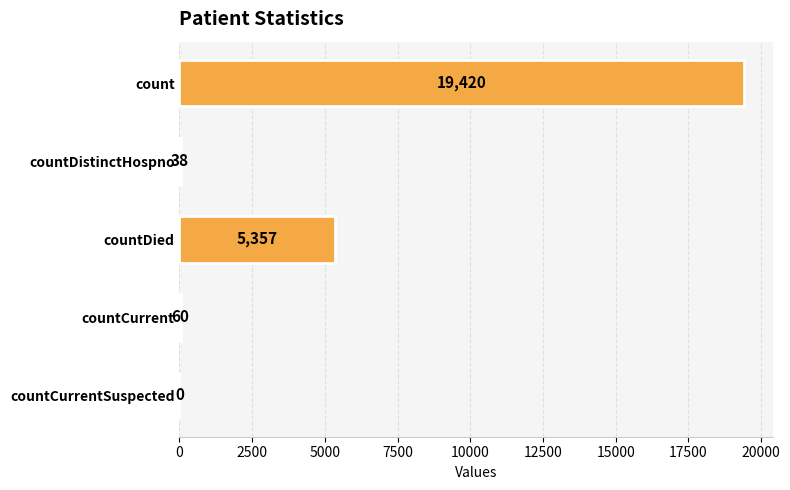

Is it true that the value at countDied is 9435?

False